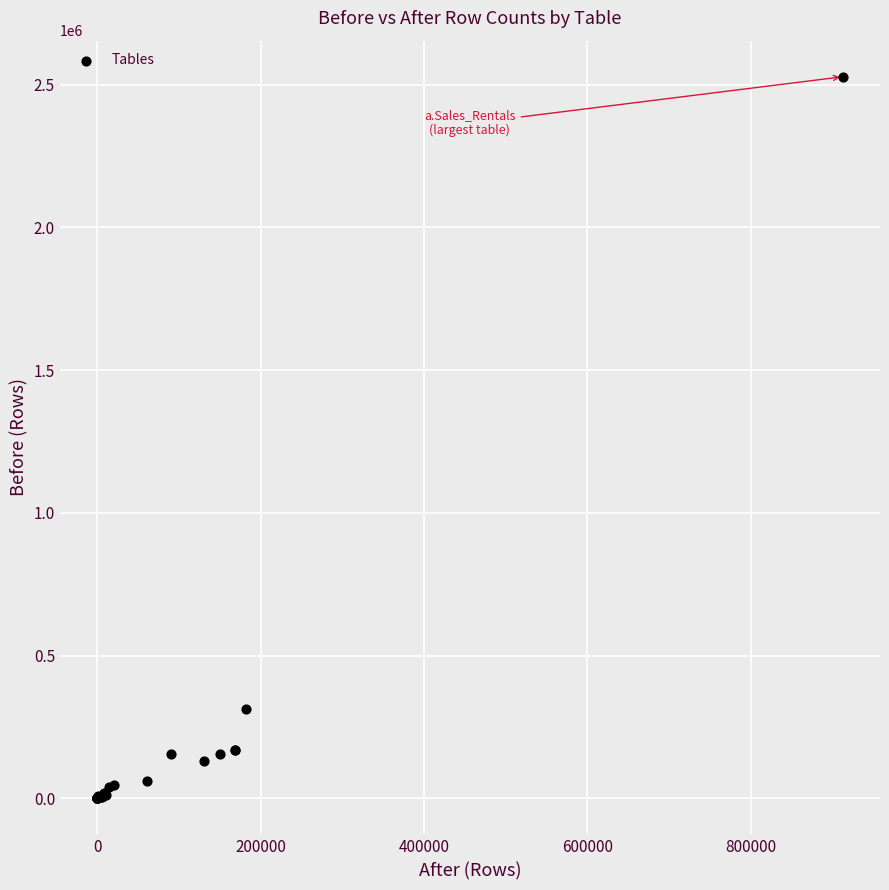

What Y value in the scatter plot is closest to 1263614?

311098